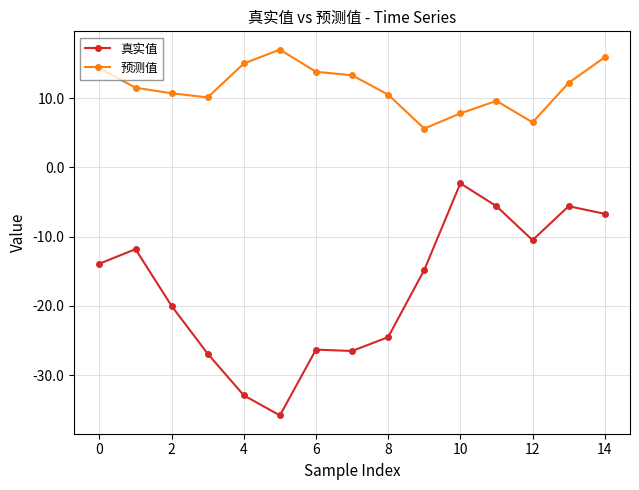

Which series has the largest total across all categories?

预测值